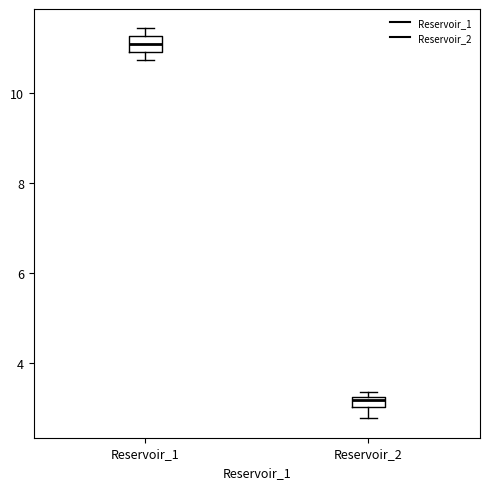

Which box's median line is the highest?

Reservoir_1